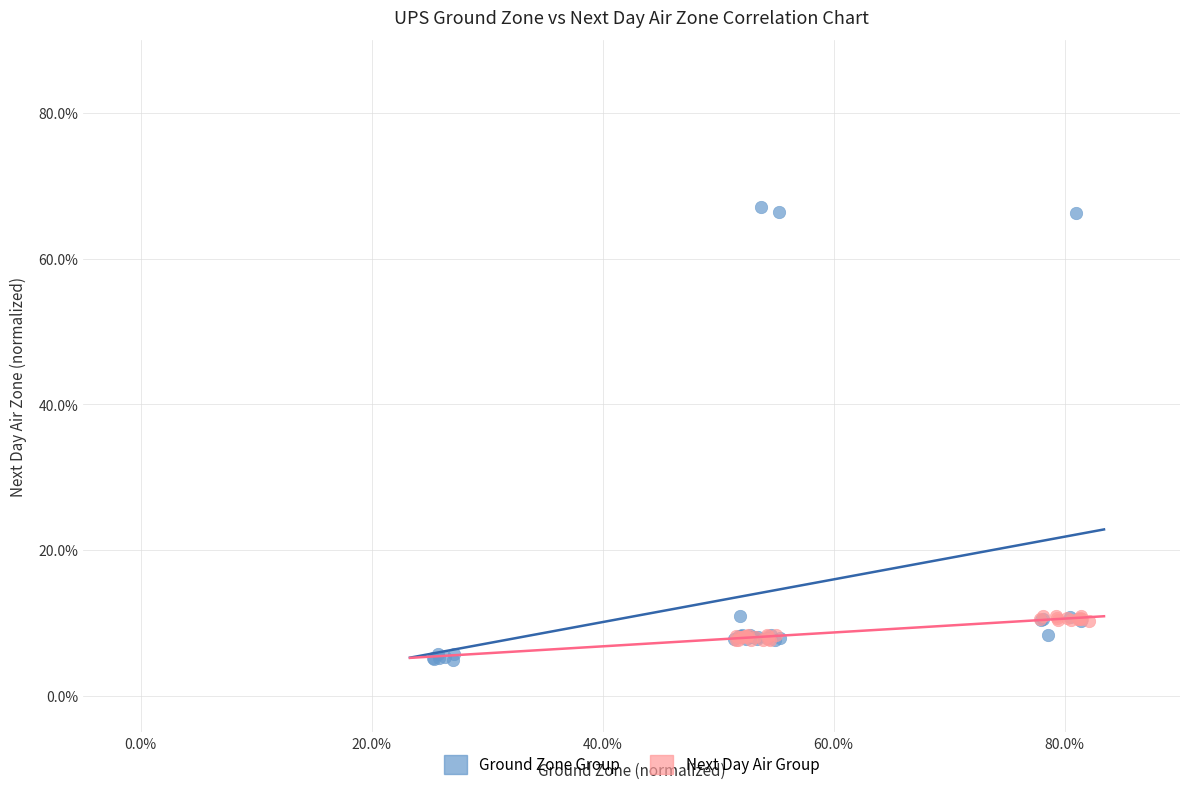

Which series reaches the minimum Y coordinate?

Ground Zone Group